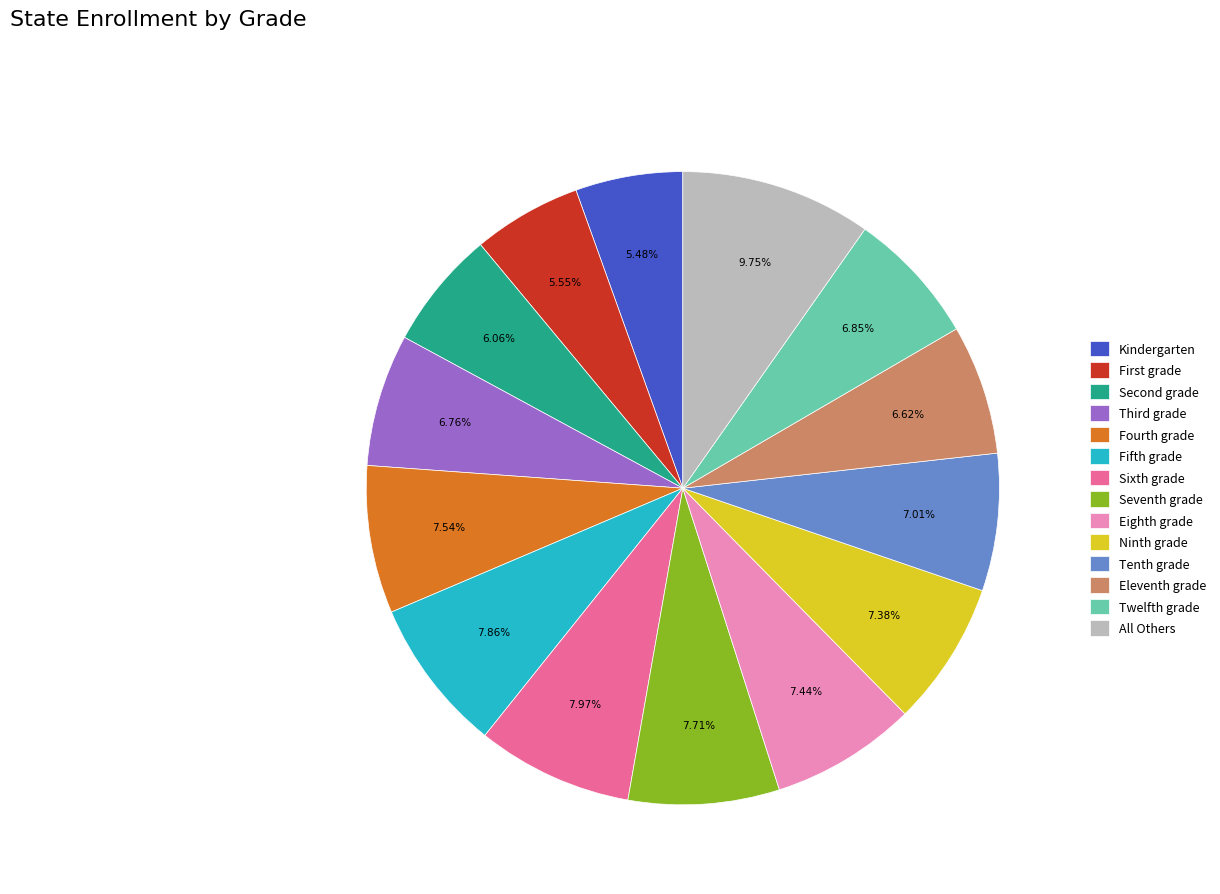

What is the largest slice in the pie chart?

All Others